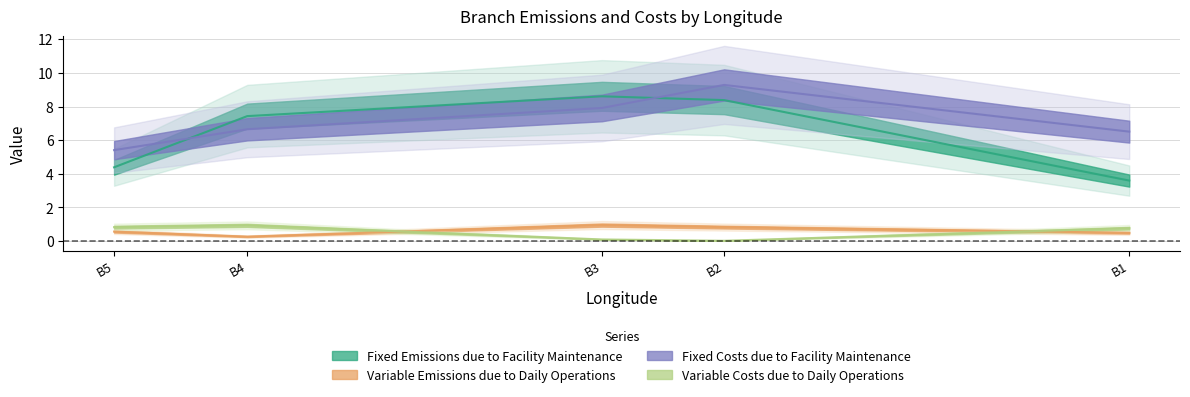

Is this an area chart (filled region under the line)?

No